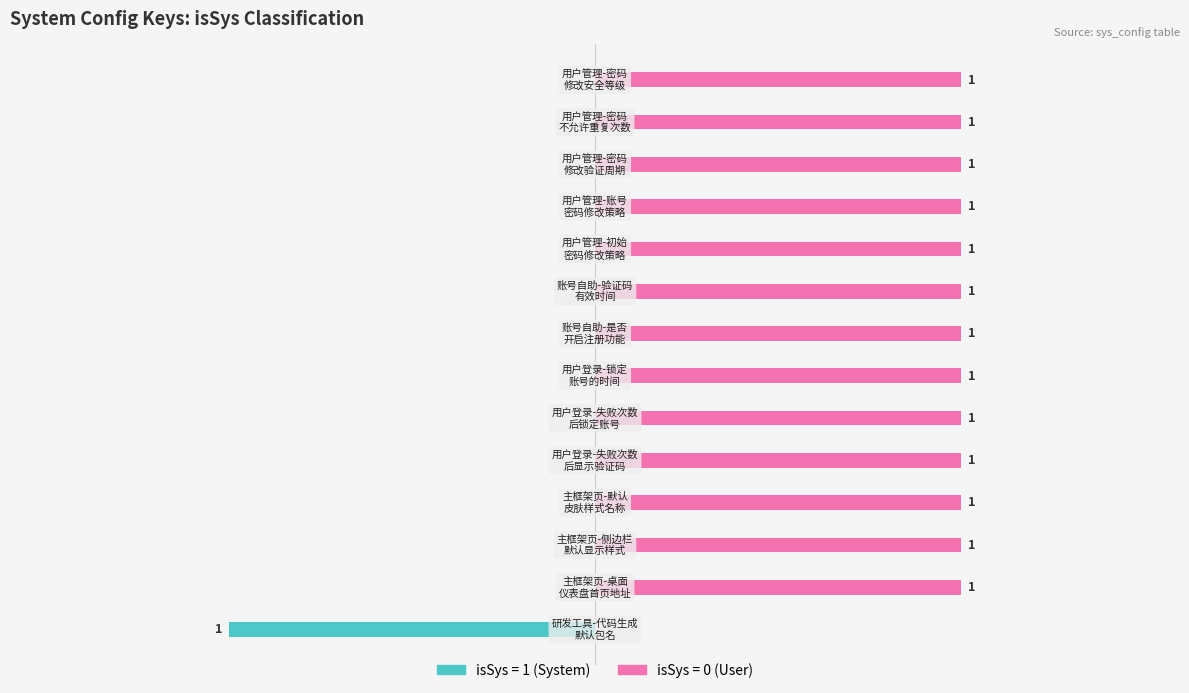

What is the total value across all series at 9?

1